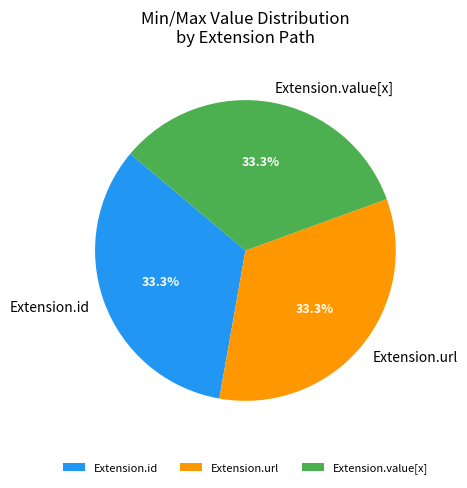

To the nearest percent, what is the difference between the largest and smallest slice percentages?

0%